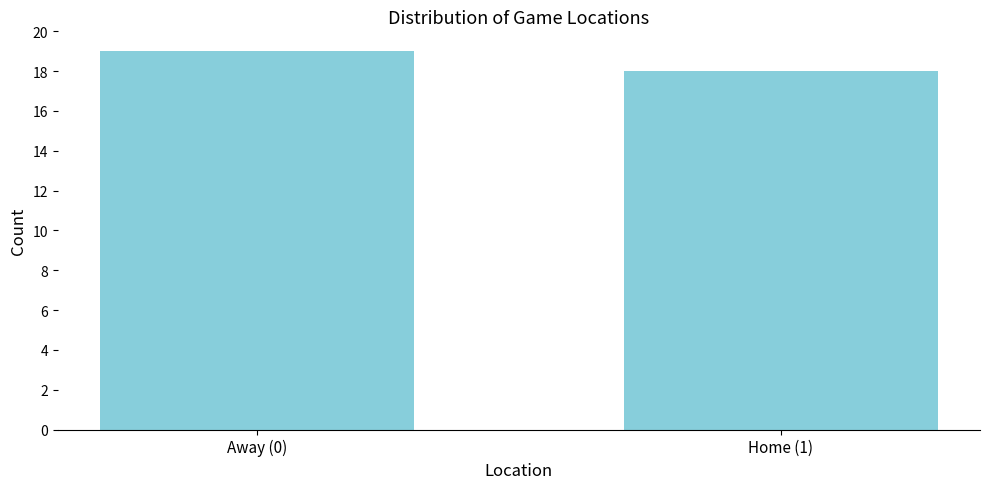

Reading left to right, transcribe all the data shown in this chart.

19	18